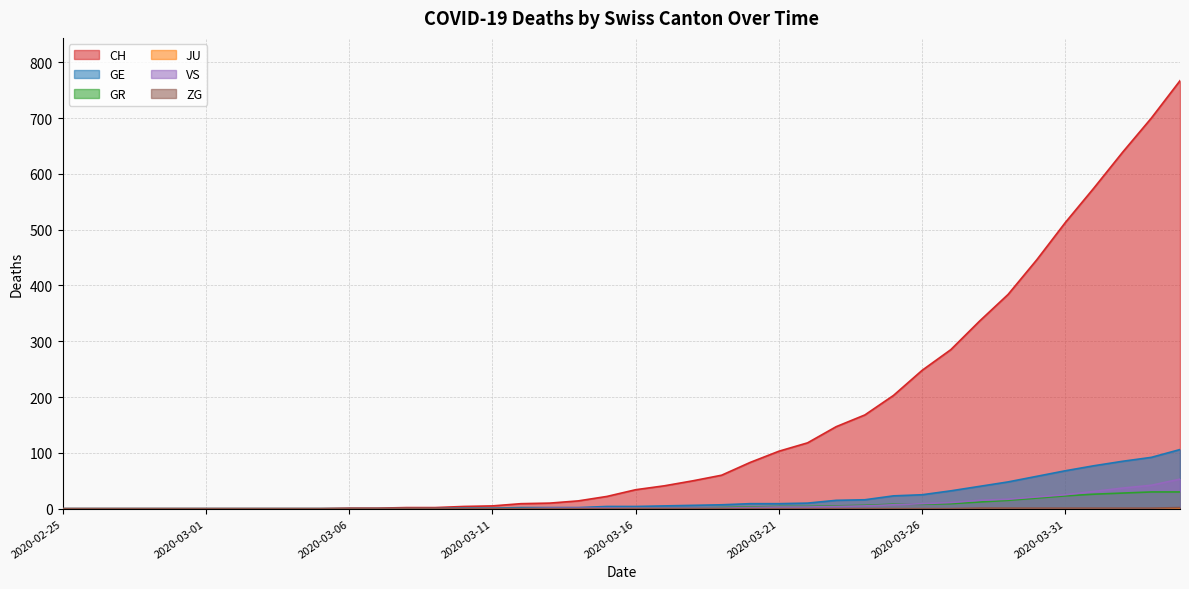

Which series changed the most between 2020-03-01 and 2020-03-15?

CH